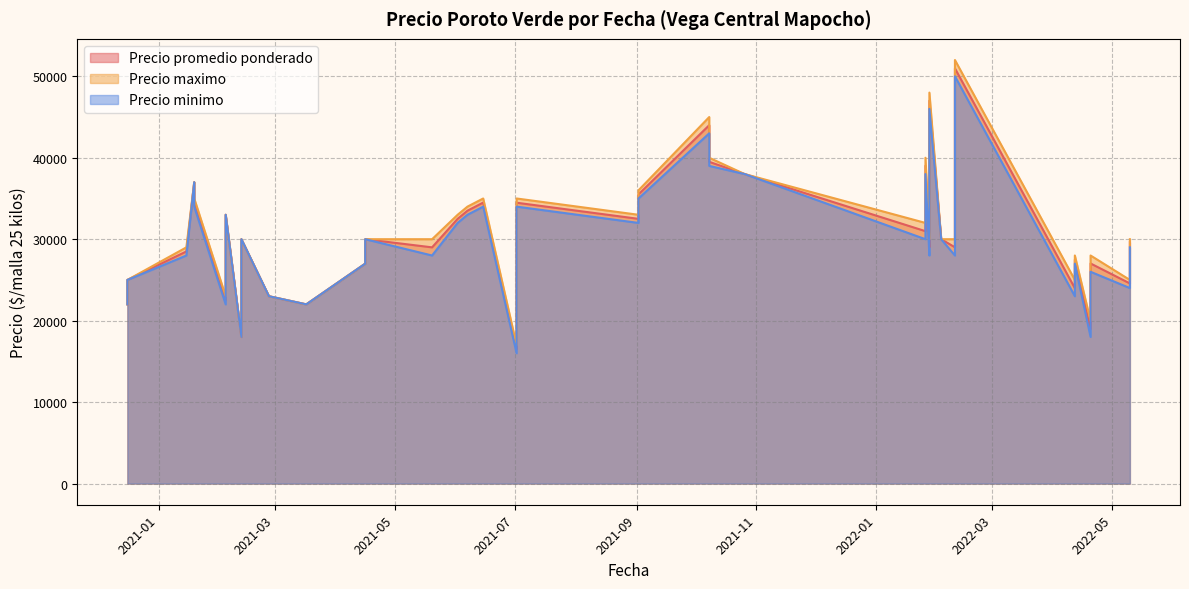

The Precio maximo series shows 3807 at 2021-02-12. True or false?

False